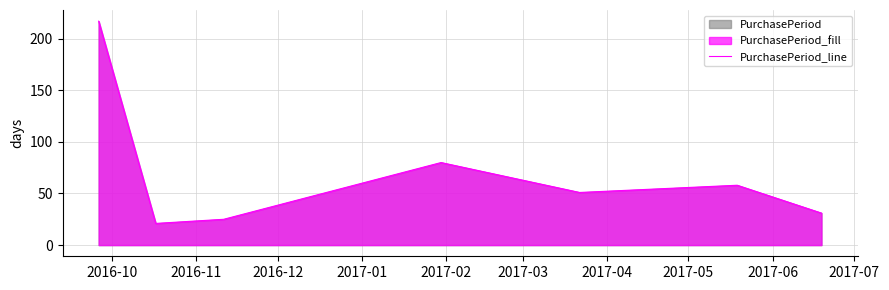

What is the difference between the maximum and minimum values?

196